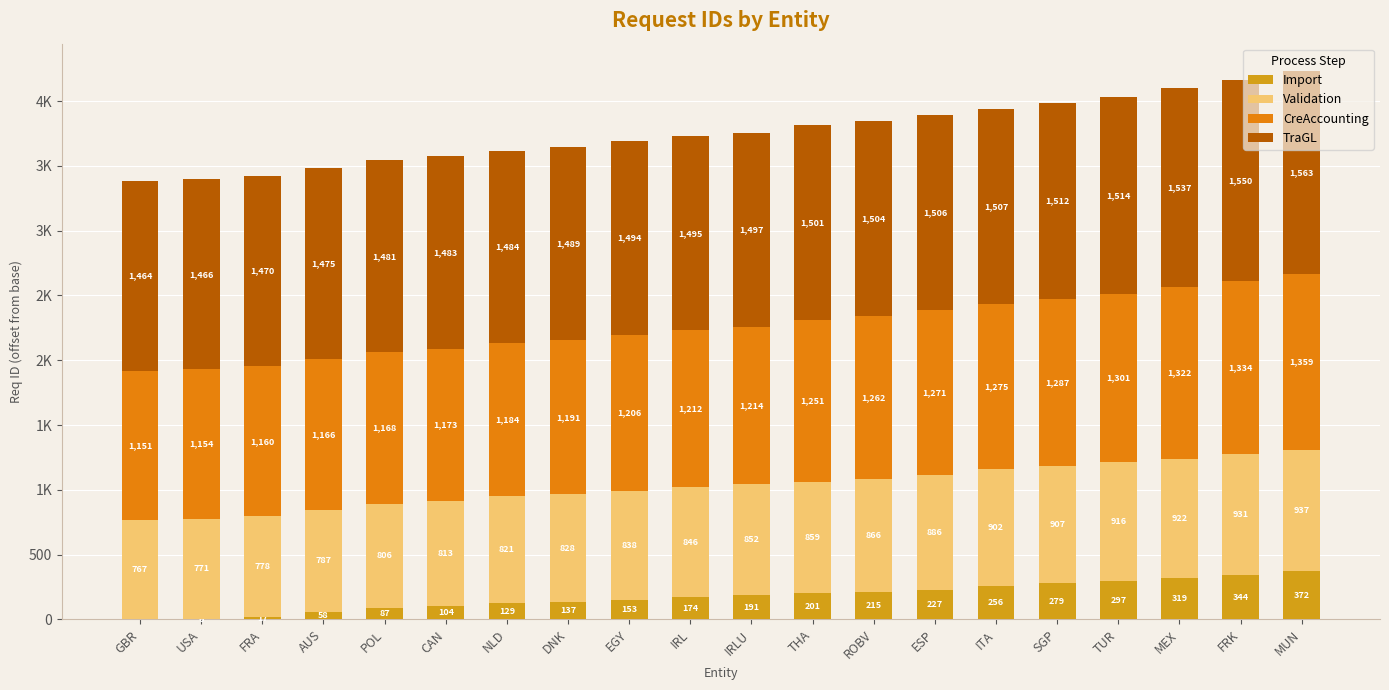

What is the total value across all series at MEX?

4100